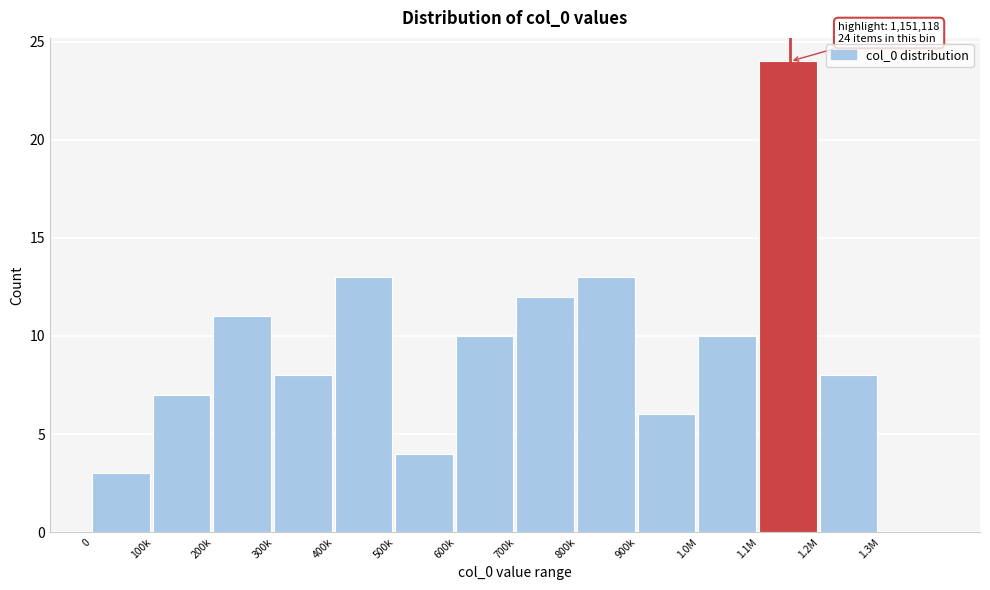

Reading left to right, extract all data points from this chart.

0=3	100k=7	200k=11	300k=8	400k=13	500k=4	600k=10	700k=12	800k=13	900k=6	1.0M=10	1.1M=24	1.2M=8	1.3M=0